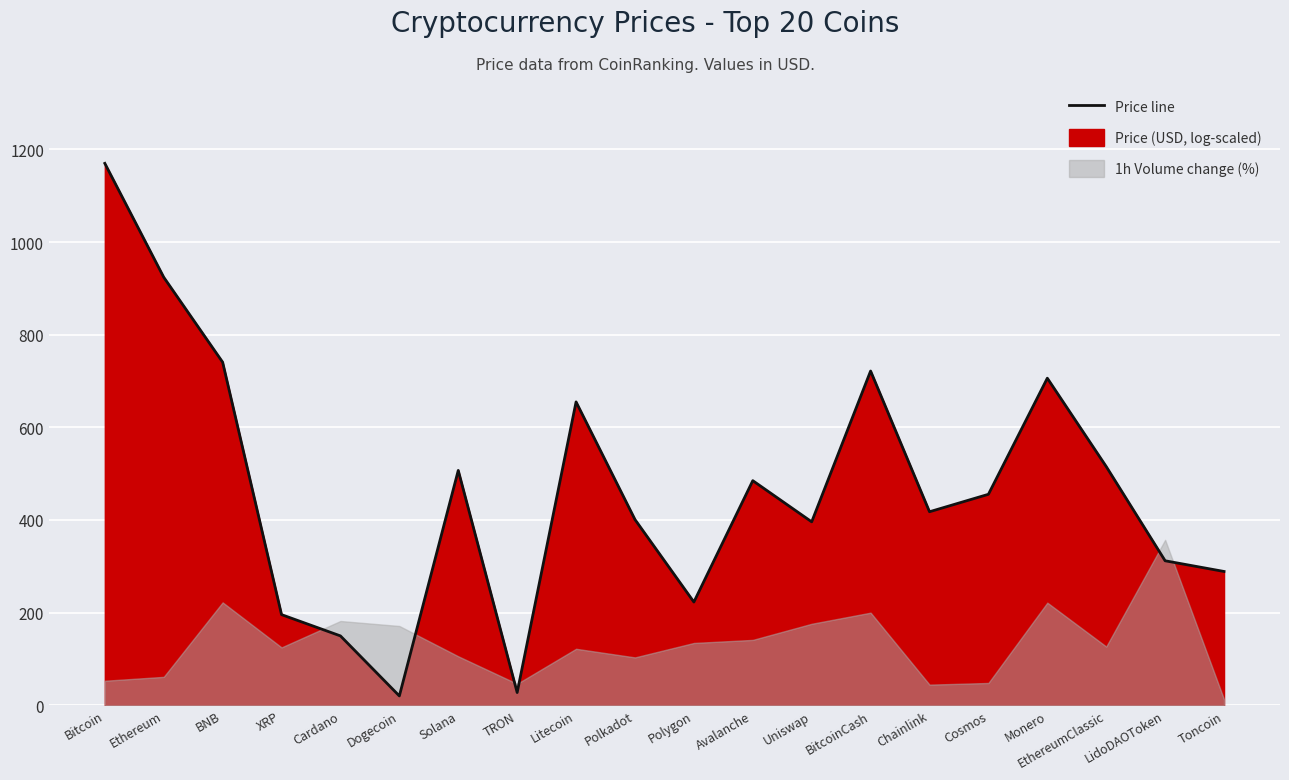

Reading left to right, extract all data points from this chart.

Bitcoin=1170.0	Ethereum=924.1	BNB=740.7	XRP=195.5	Cardano=149.6	Dogecoin=20.0	Solana=506.9	TRON=27.3	Litecoin=654.9	Polkadot=400.9	Polygon=222.7	Avalanche=484.8	Uniswap=395.9	BitcoinCash=721.6	Chainlink=417.7	Cosmos=455.4	Monero=706.1	EthereumClassic=515.3	LidoDAOToken=311.8	Toncoin=288.8